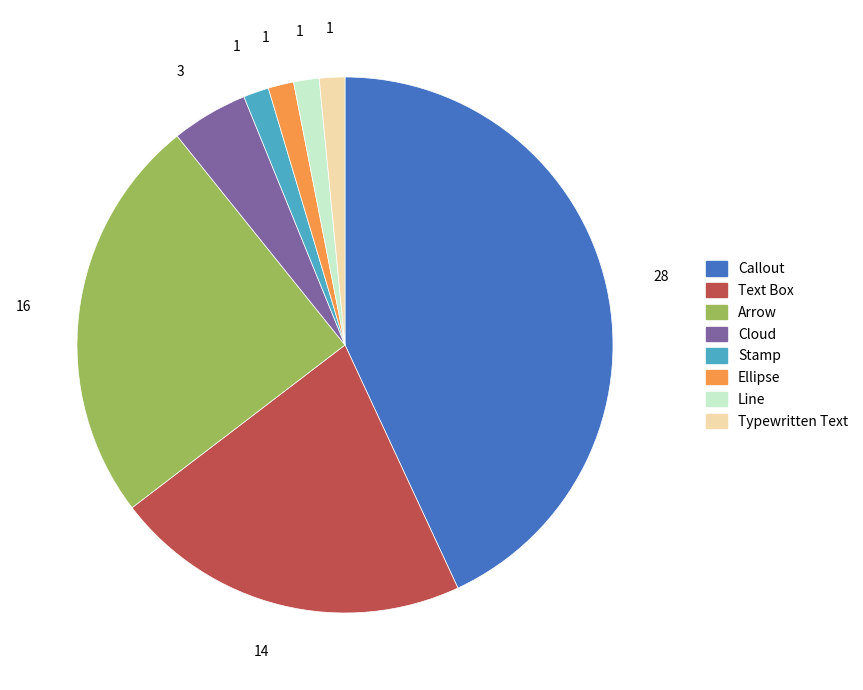

Is there any slice that represents more than half of the pie?

No